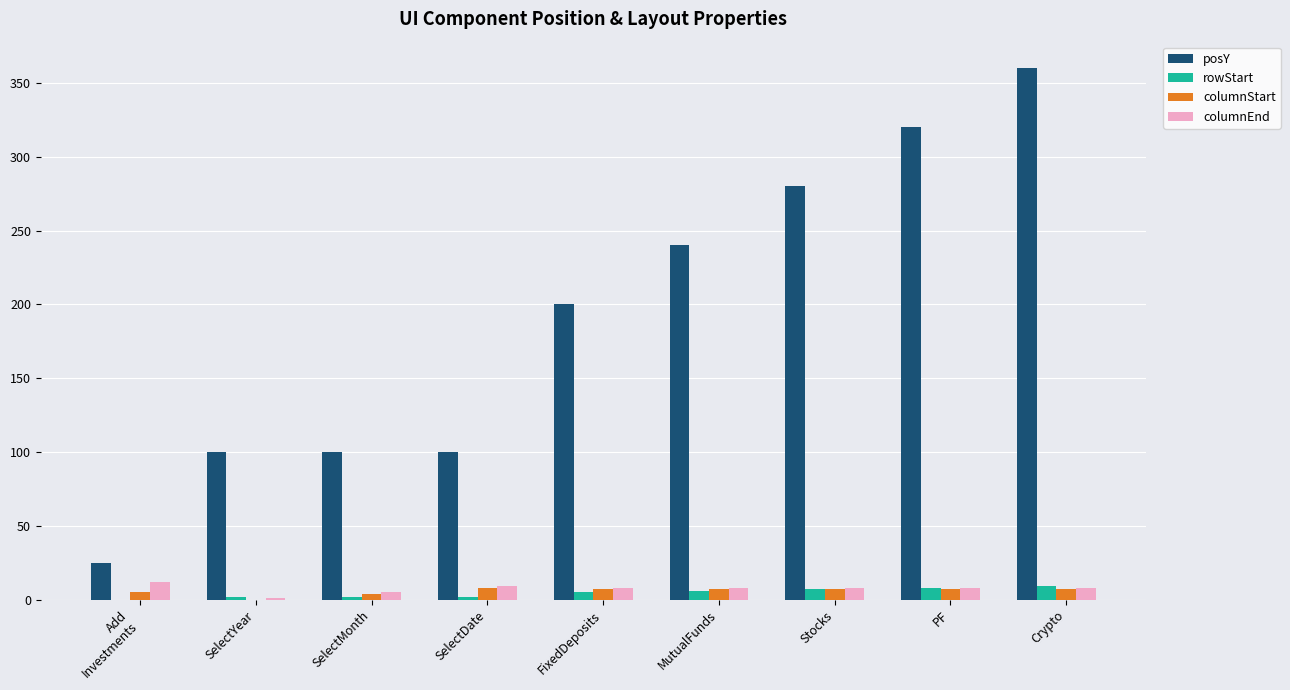

At which category is the sum across all series the highest?

Crypto